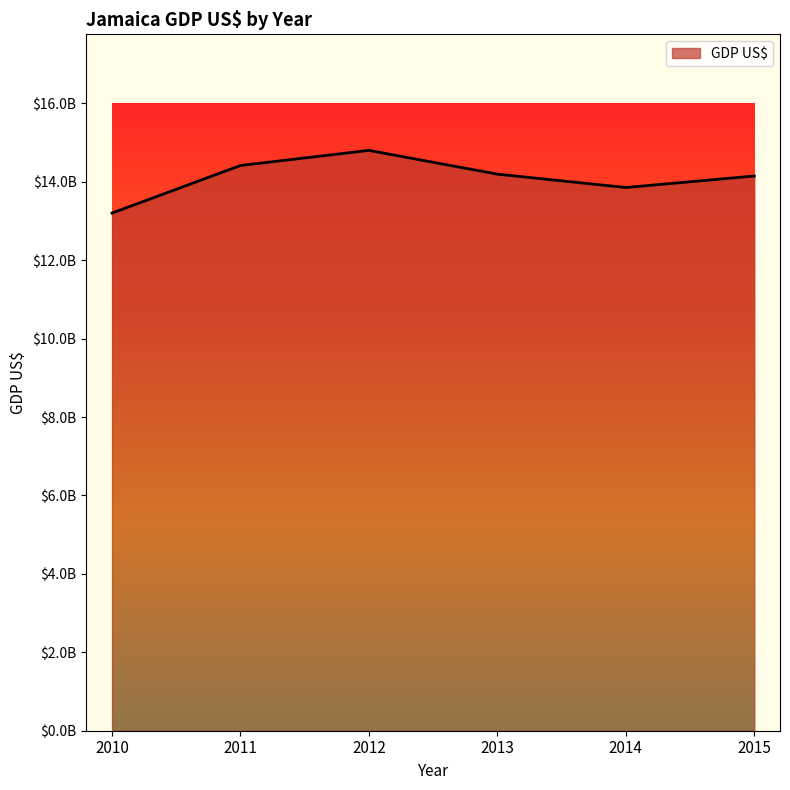

Rank the categories by value from lowest to highest.

2010, 2014, 2015, 2013, 2011, 2012